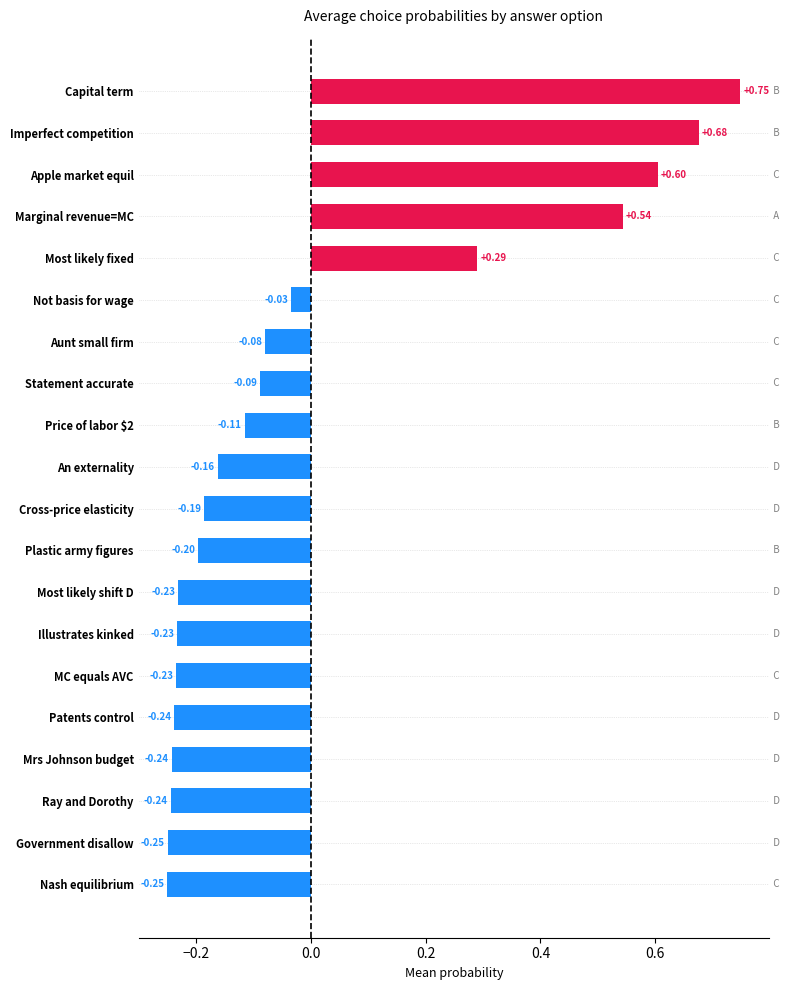

What is the label of the 3rd bar from the top?

Apple market equil